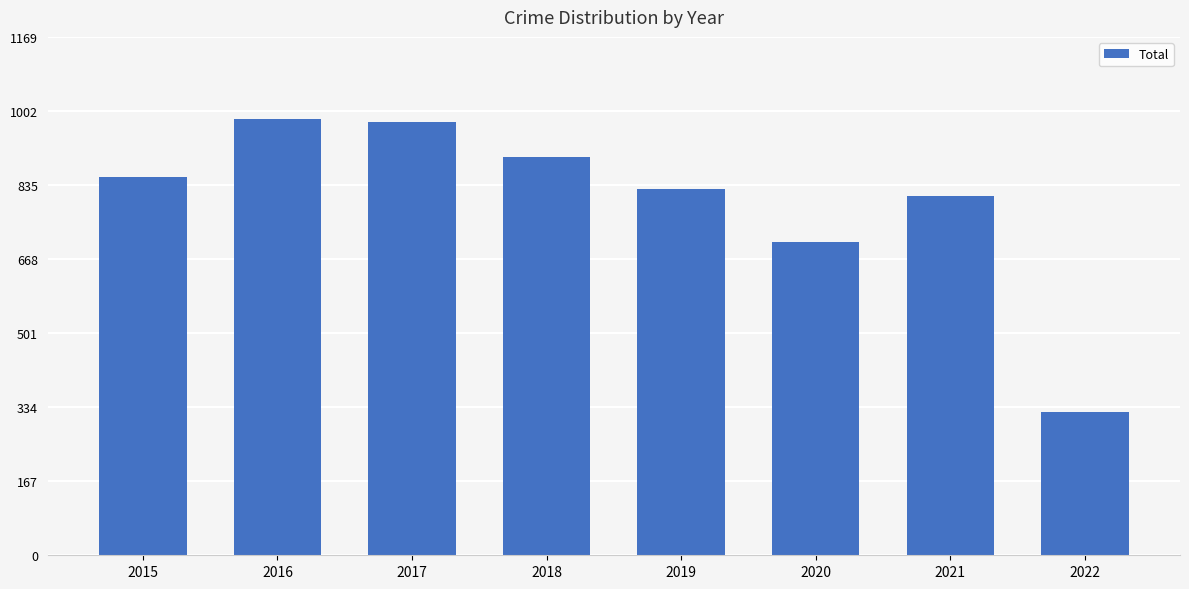

What is the sum of all values?

6377